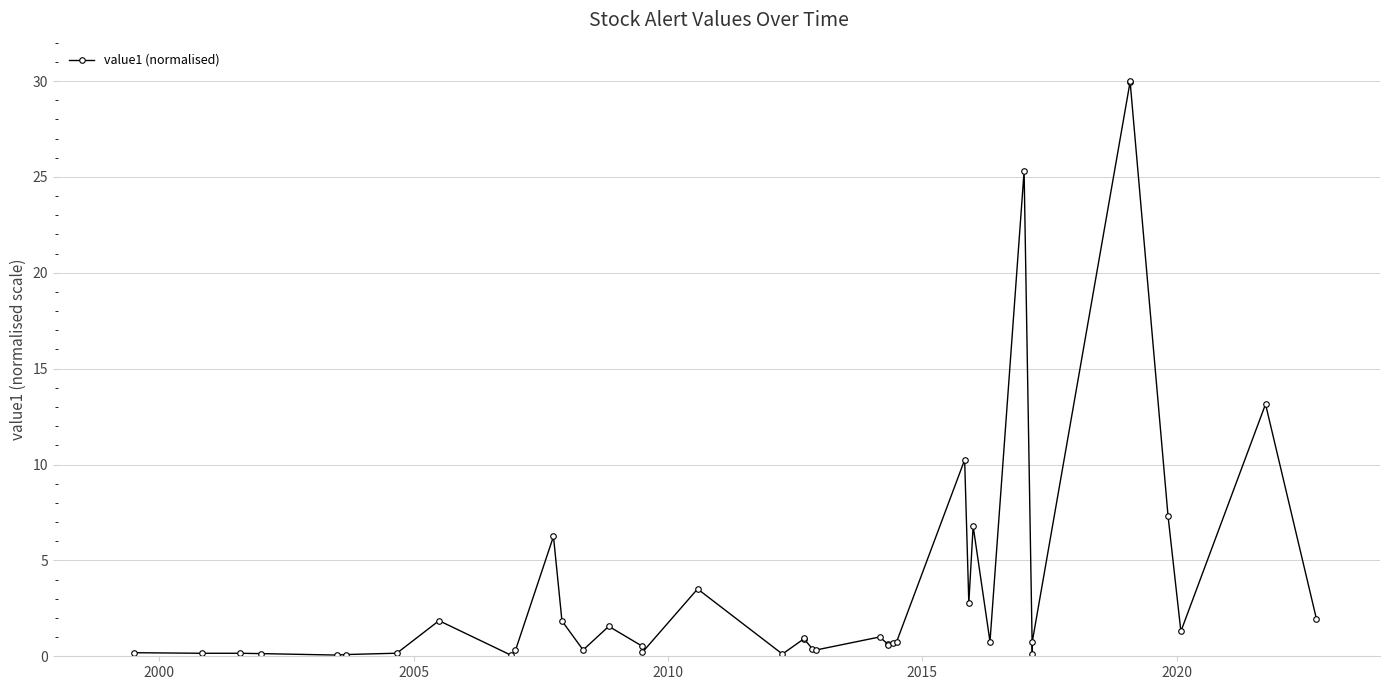

What is the average value?

3.9